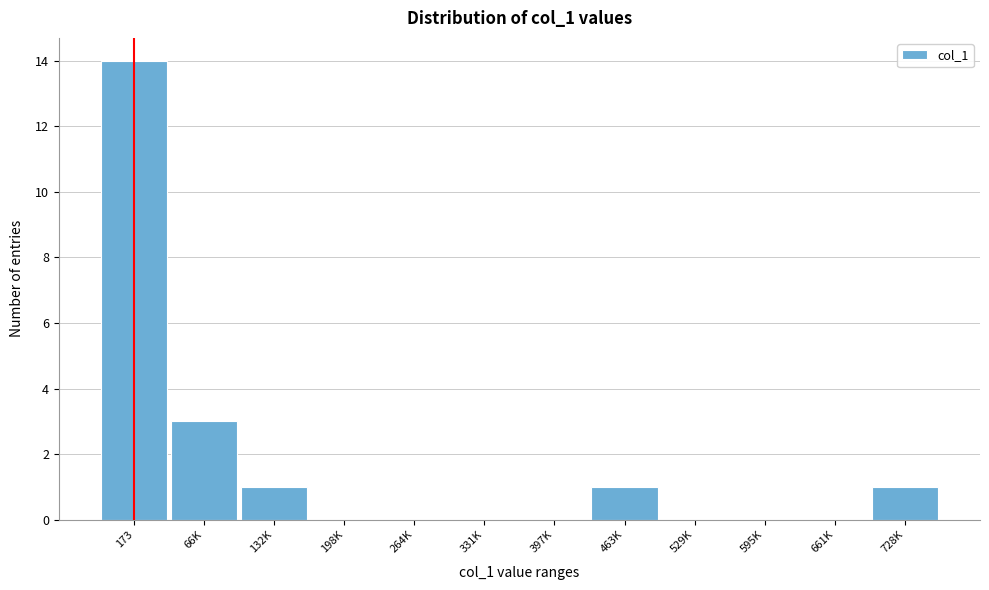

Reading right to left, list all the values displayed in this chart.

728K=1	661K=0	595K=0	529K=0	463K=1	397K=0	331K=0	264K=0	198K=0	132K=1	66K=3	173=14